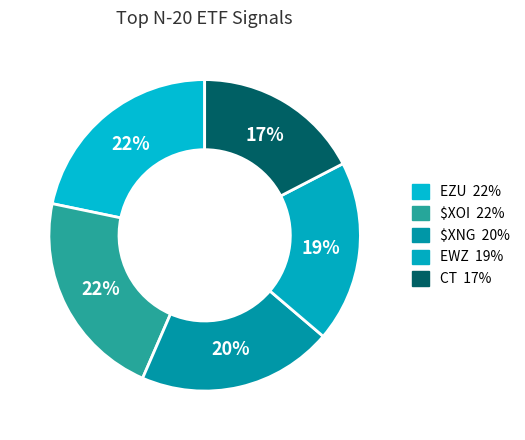

Count the number of slices in the pie.

5